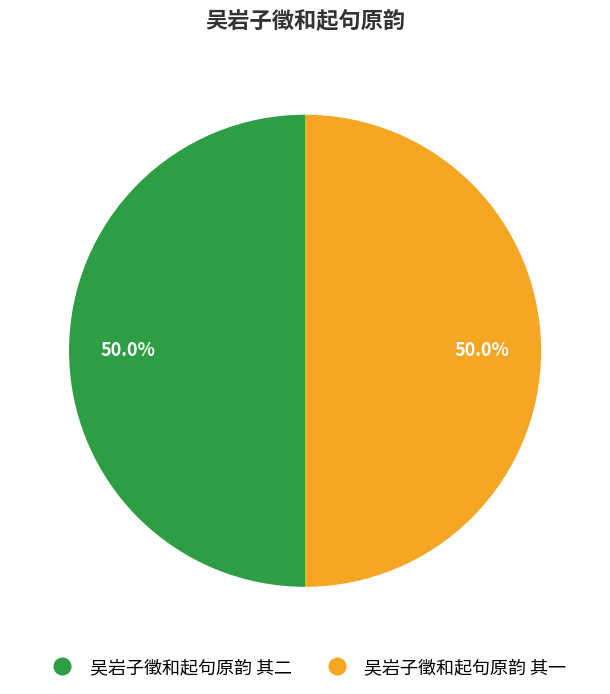

How many slices are in this pie chart?

2